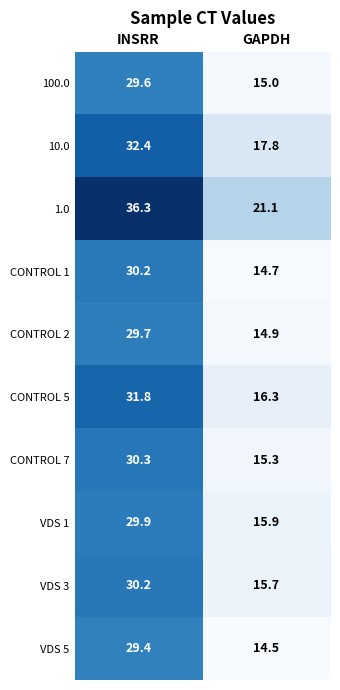

What value does the 100.0 series have at GAPDH?

15.0